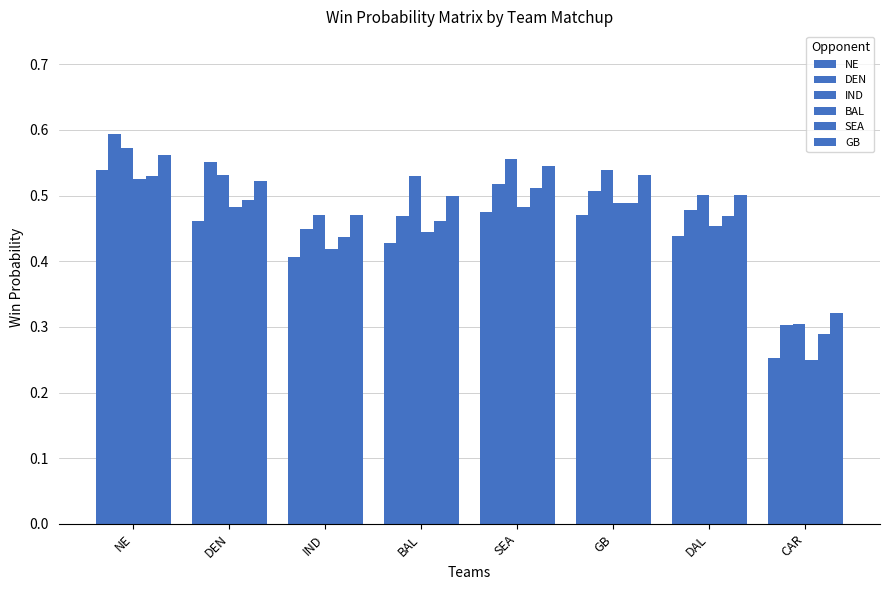

Rank the categories by GB value from highest to lowest.

NE, SEA, GB, DEN, DAL, BAL, IND, CAR